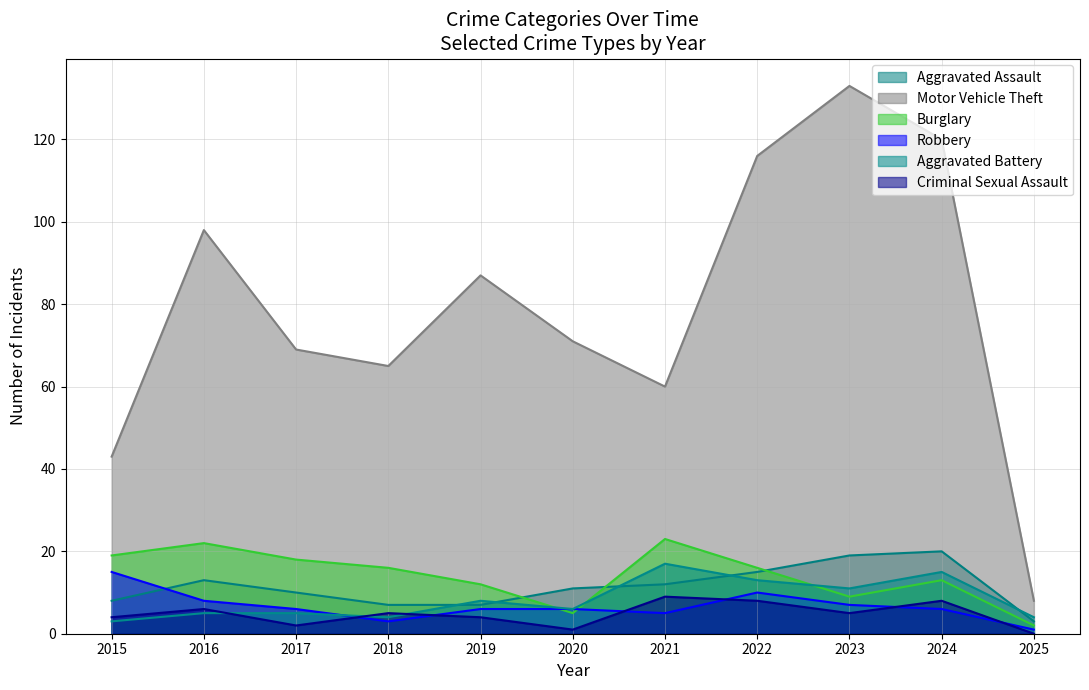

What is the average value of the Robbery series?

7